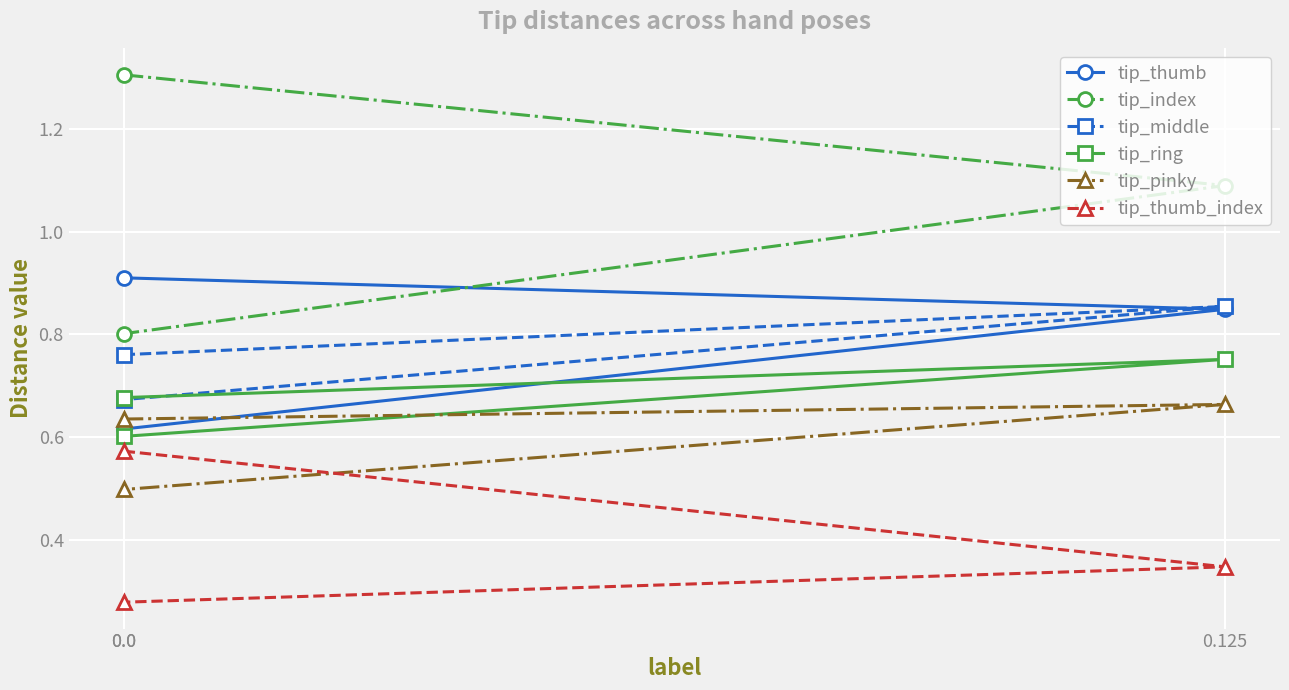

Which series changed the most between 0.125 and 0.0?

tip_index